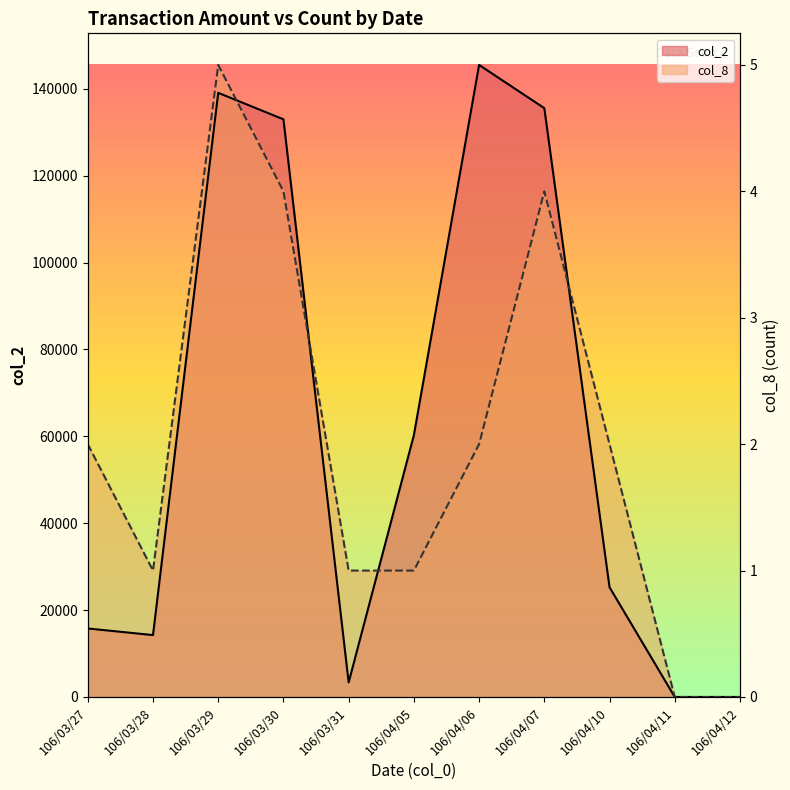

What is the label of the 7th point from the right?

106/03/31